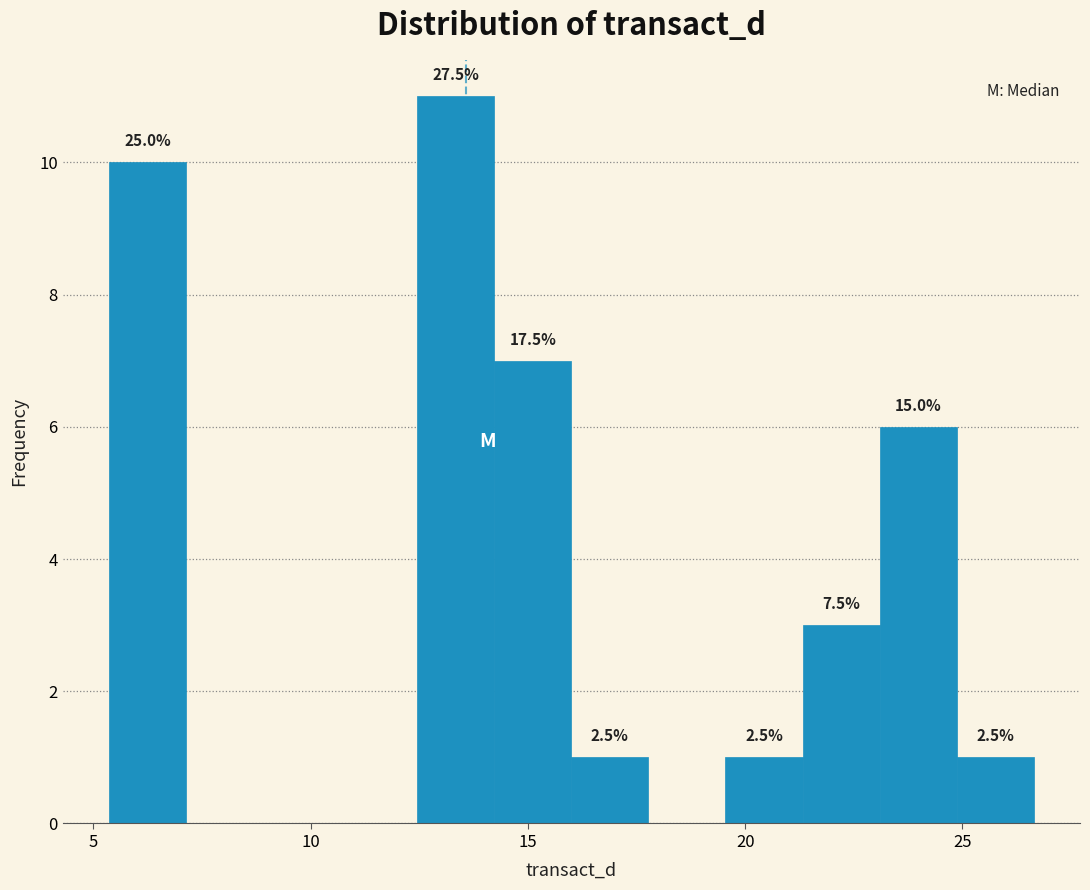

Around what value on the x-axis is the tallest bar? Give the approximate position of its centre, as read against the axis.

13.5